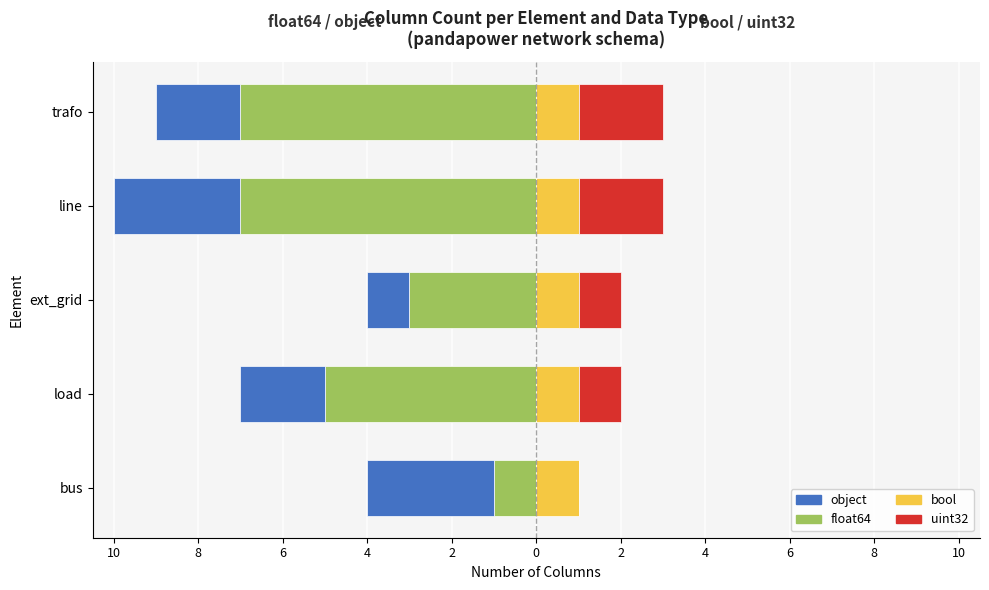

How many values in the object series are below -2?

2